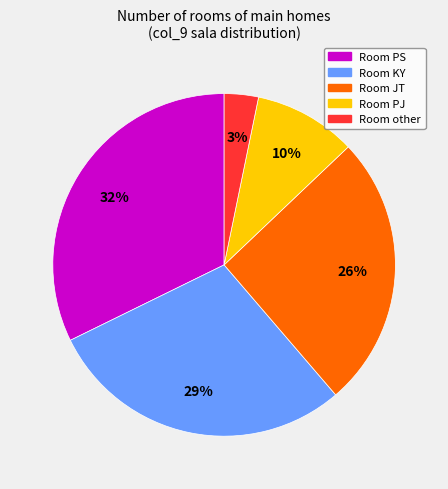

Does any single category account for the majority?

No